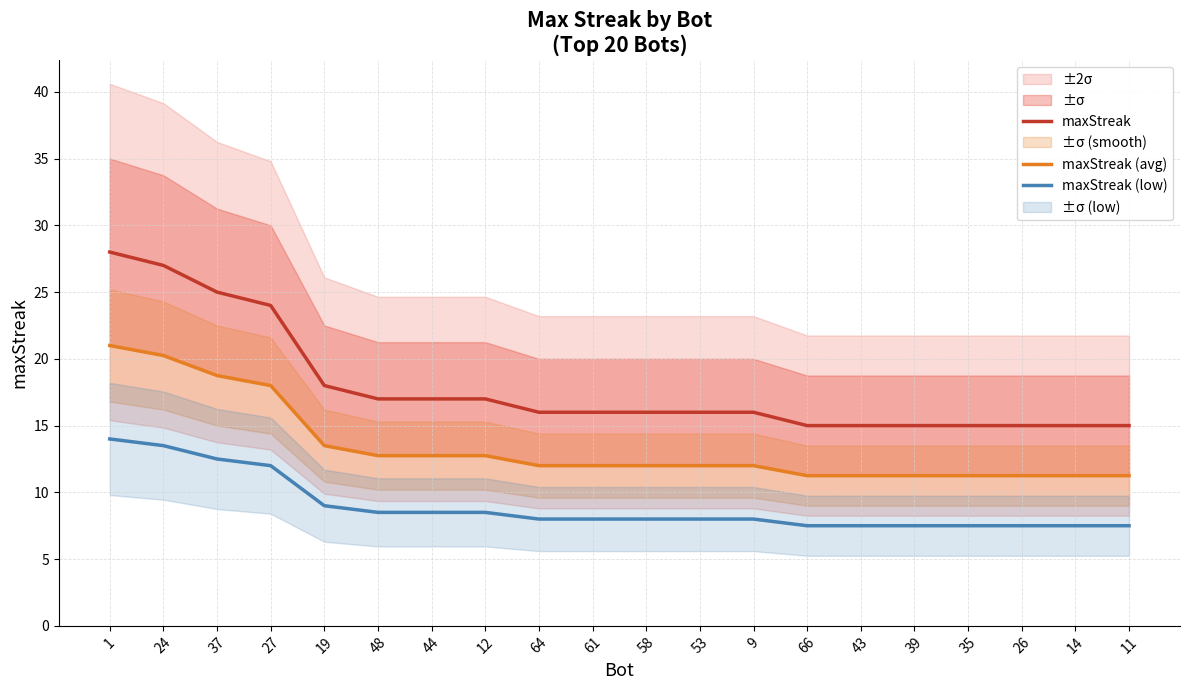

What is the difference between the highest and lowest values at 64?

8.0